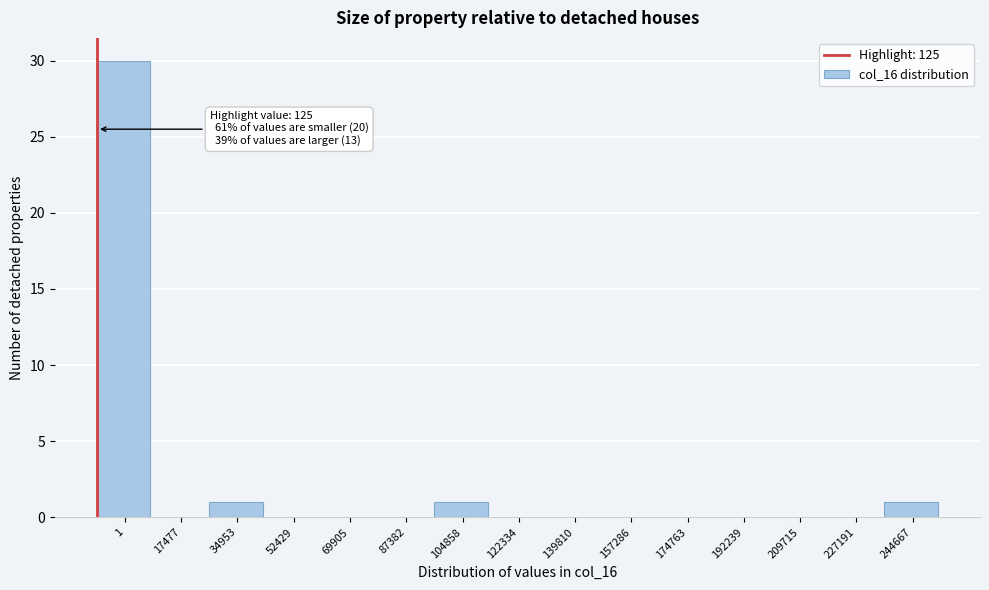

Reading left to right, list all the values displayed in this chart.

1=30	17477=0	34953=1	52429=0	69905=0	87382=0	104858=1	122334=0	139810=0	157286=0	174763=0	192239=0	209715=0	227191=0	244667=1